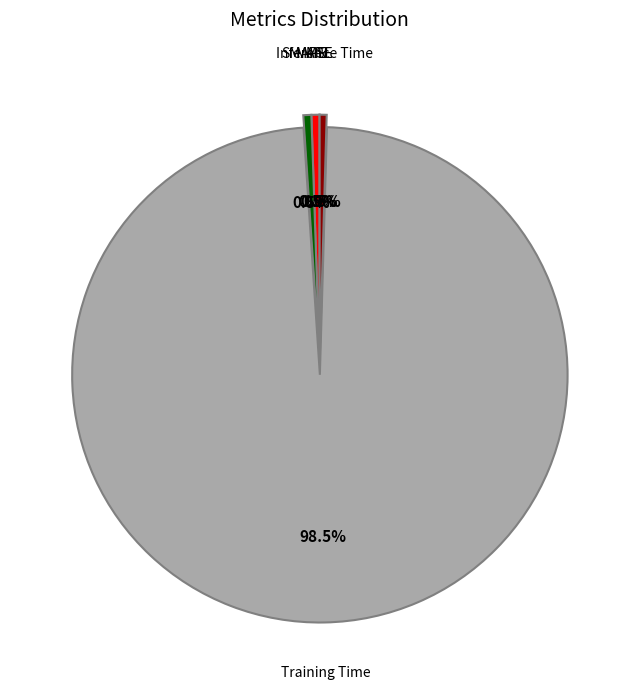

Does any single category account for the majority?

Yes